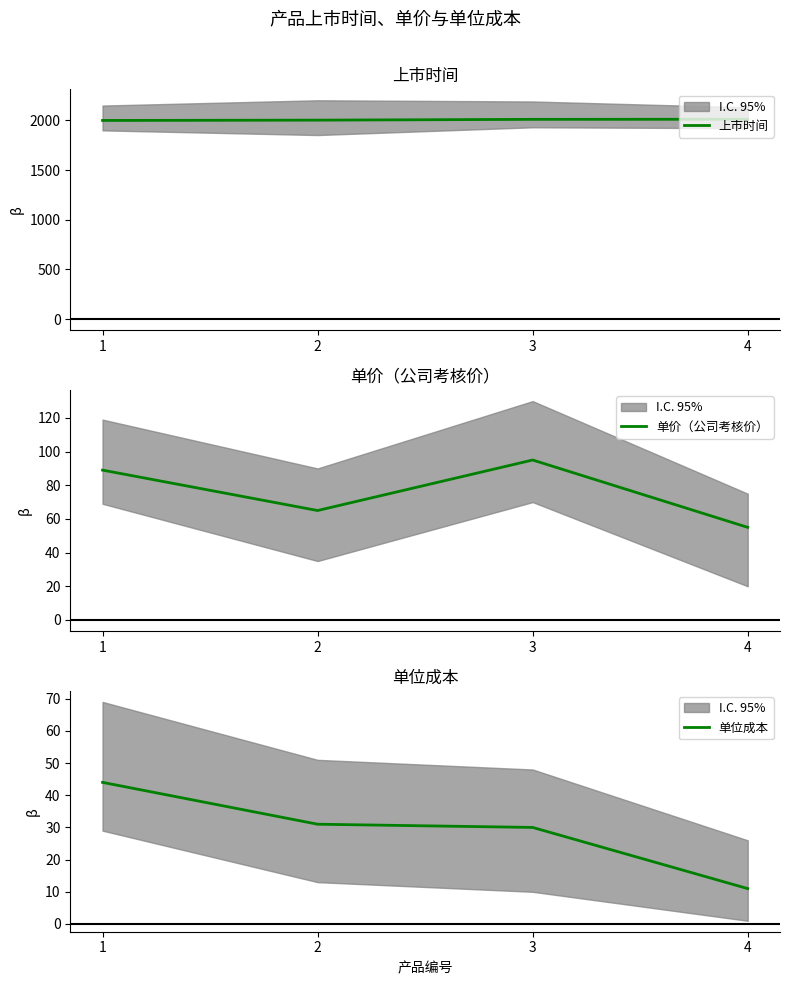

Reading right to left, what are all the values shown in this chart?

上市时间: 4=2012	3=2011	2=2003	1=2000
单价（公司考核价）: 4=55	3=95	2=65	1=89
单位成本: 4=11	3=30	2=31	1=44